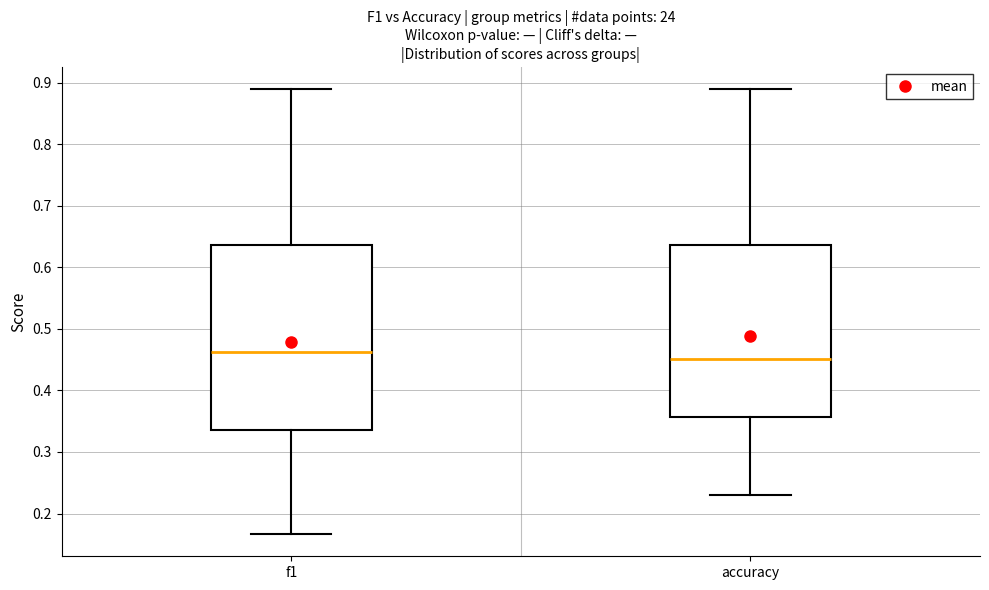

Which box is the tallest, from its lower edge to its upper edge?

f1